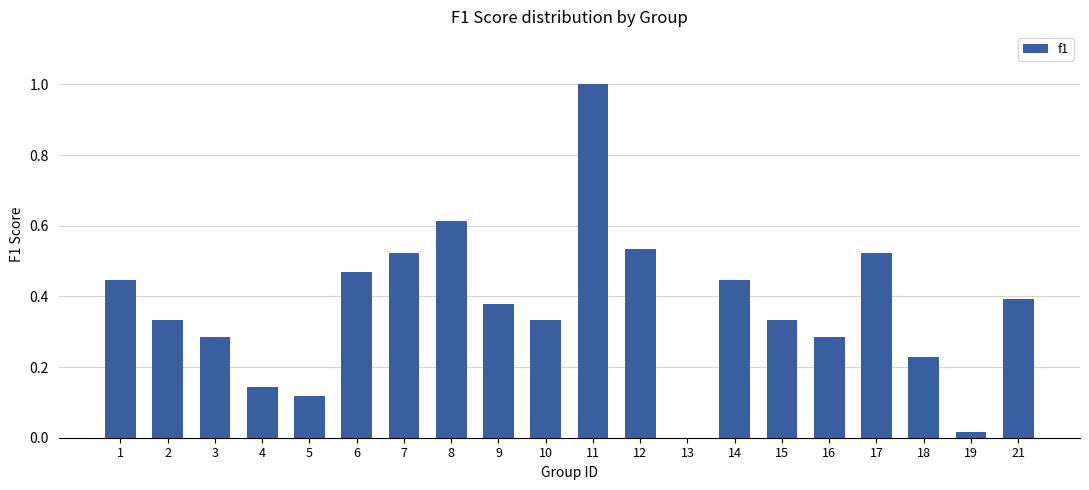

The value at 14 is 0.7. True or false?

False